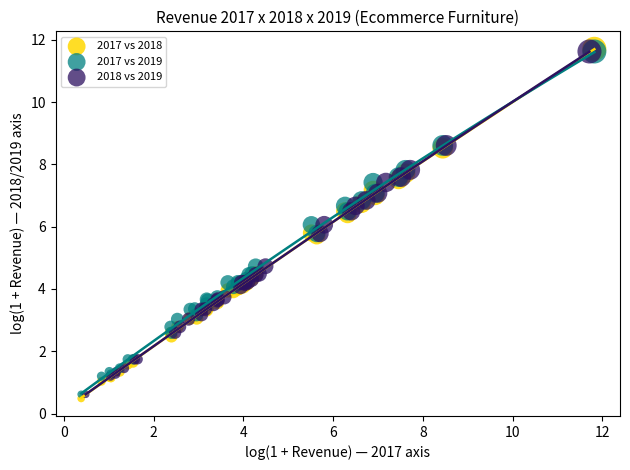

Which series reaches the minimum Y coordinate?

2017 vs 2018